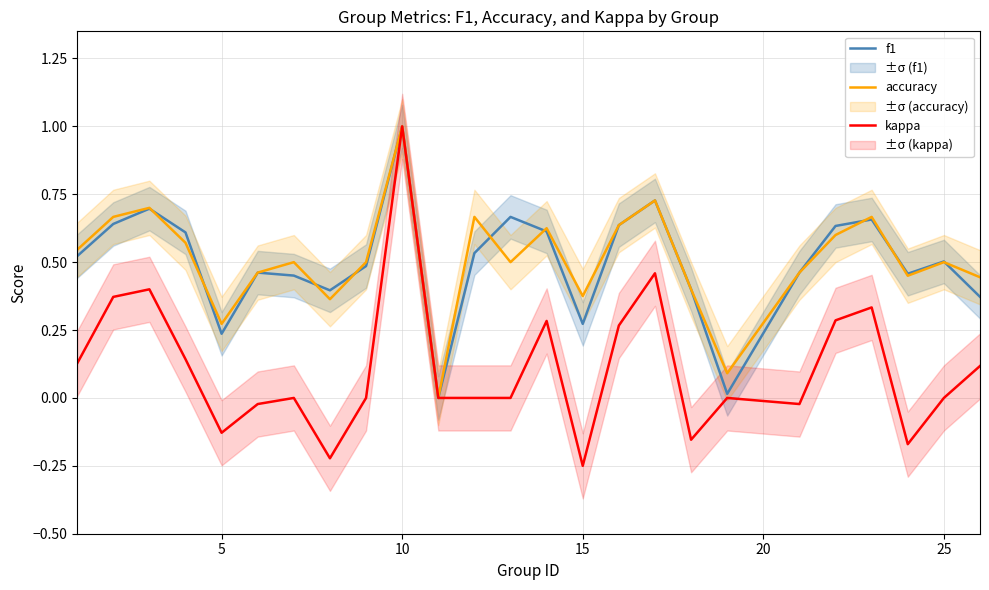

What is the maximum value for kappa?

1.0